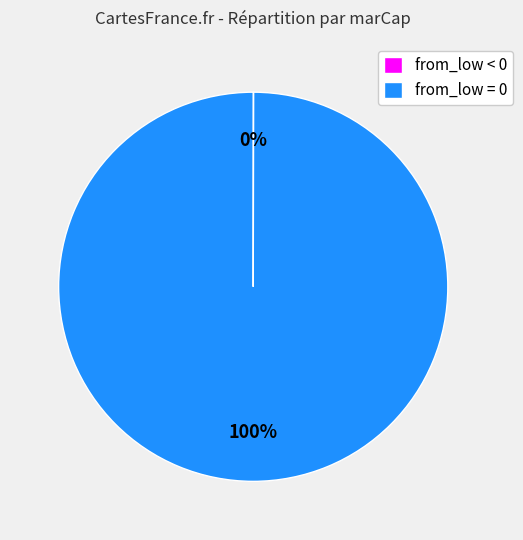

To the nearest percent, what is the difference between the largest and smallest slice percentages?

100%